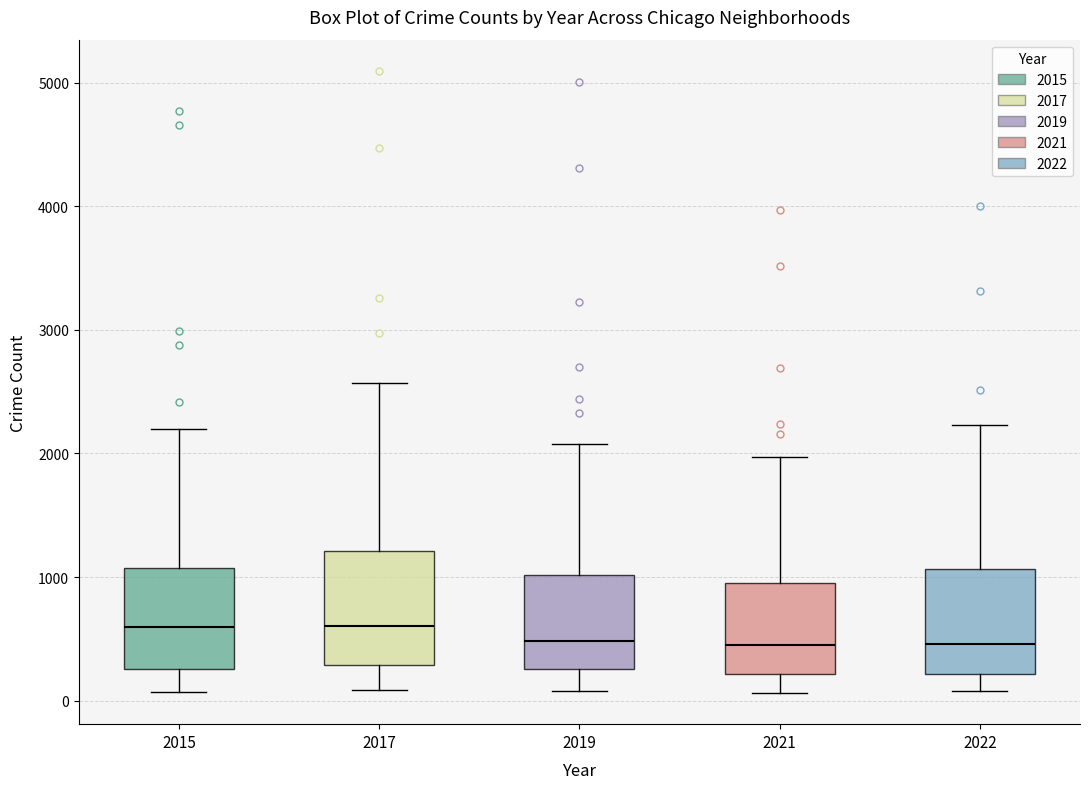

Reading left to right, transcribe this box plot: for each box, give where its median line is, the range the box spans, and where its two whiskers end, as read against the y-axis. The values are not printed on the chart, so give them approximately, as read against the axis.

2015: median 600, box 300 to 1100, whiskers 100 to 2200
2017: median 600, box 300 to 1200, whiskers 100 to 2600
2019: median 500, box 300 to 1000, whiskers 100 to 2100
2021: median 500, box 200 to 1000, whiskers 100 to 2000
2022: median 500, box 200 to 1100, whiskers 100 to 2200